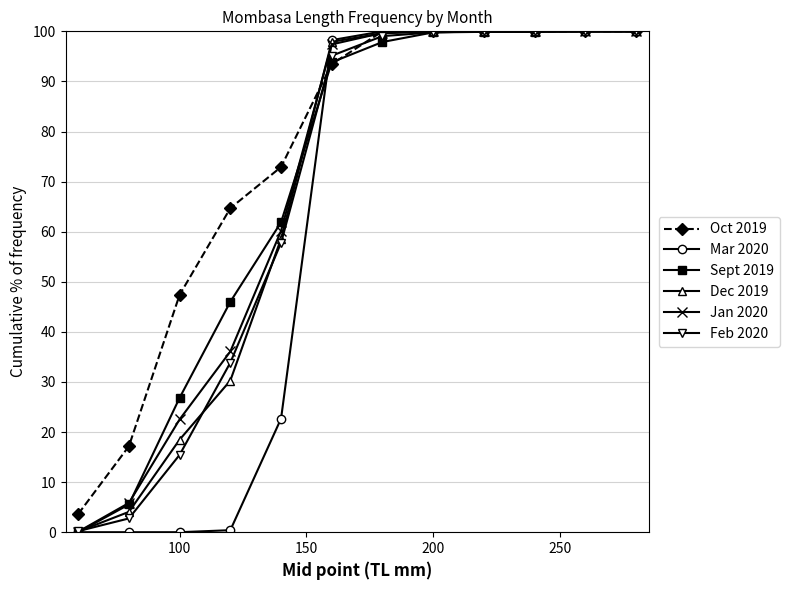

What is the difference between the second highest and minimum values in the Oct 2019 series?

96.4